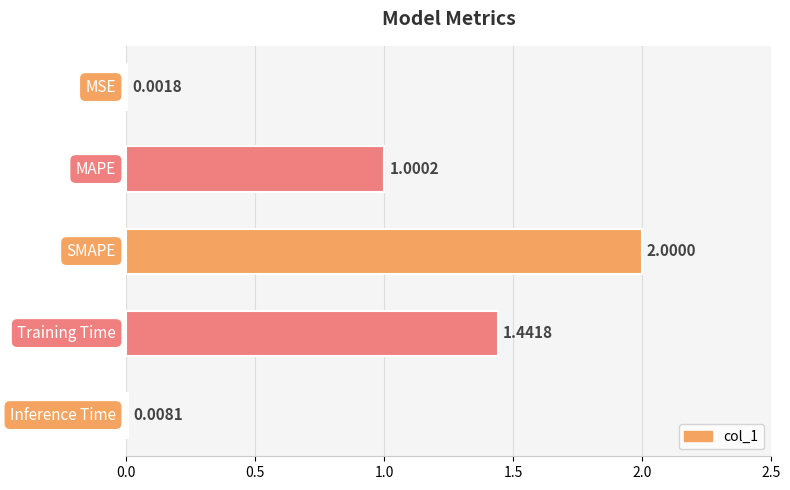

What is the sum of all values?

4.5